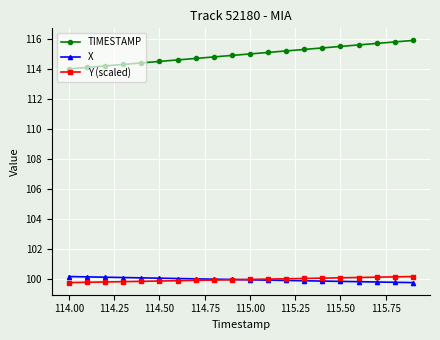

True or false: TIMESTAMP and Y (scaled) cross at least once.

False